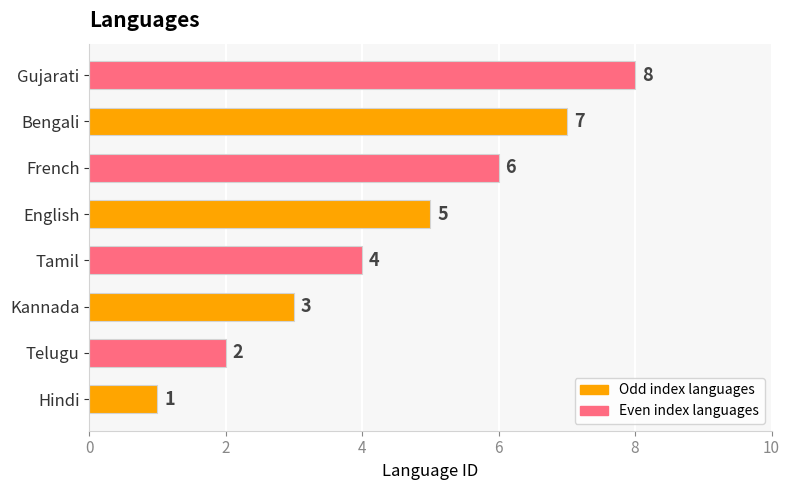

The chart shows a value of 5 at English. True or false?

True